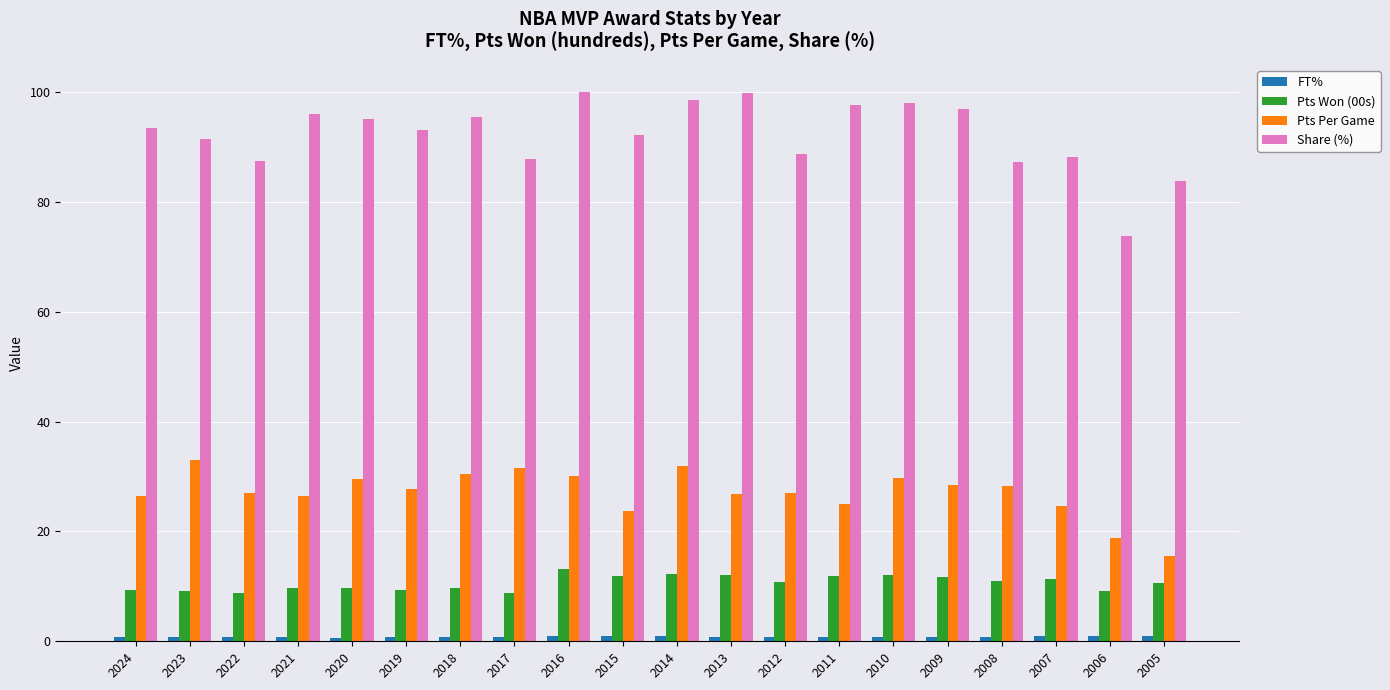

Which series changed the most between 2016 and 2007?

Share (%)